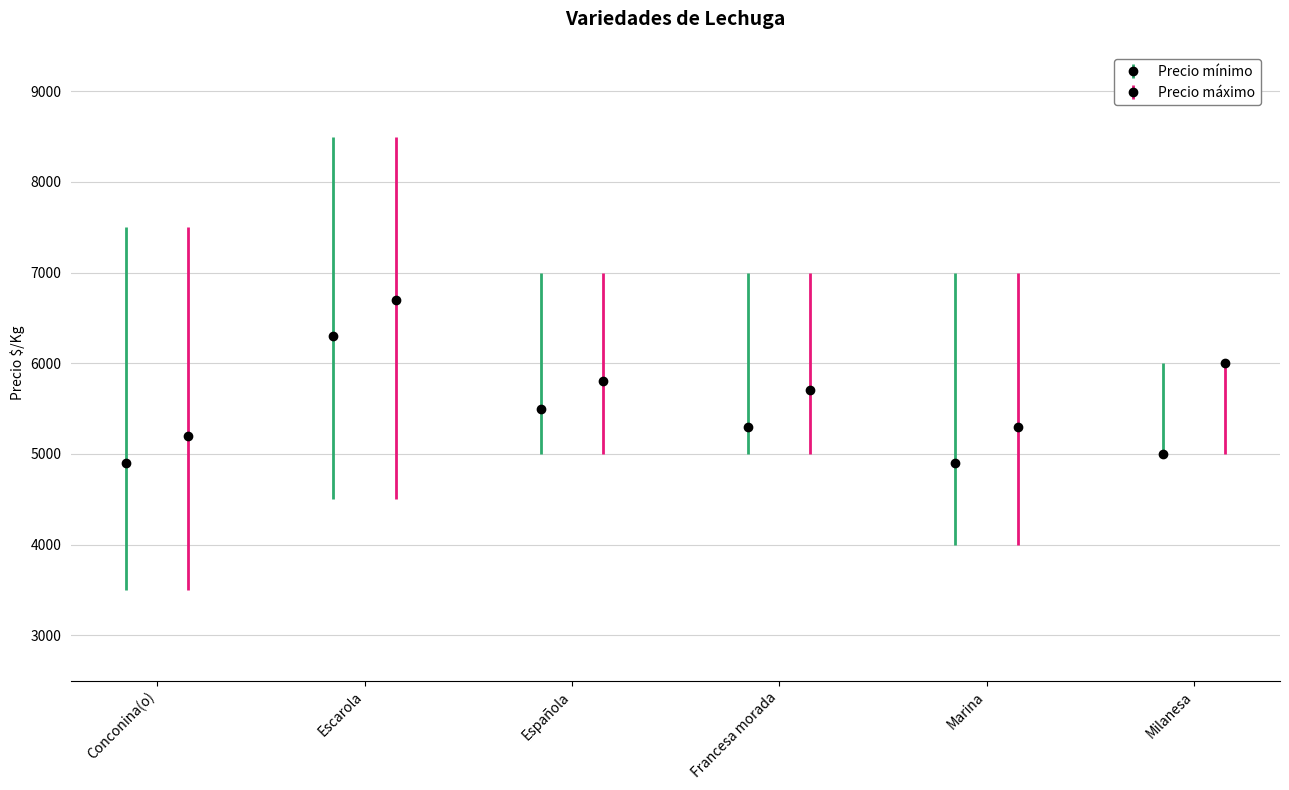

What are all the series names shown in the legend?

Precio minimo, Precio maximo